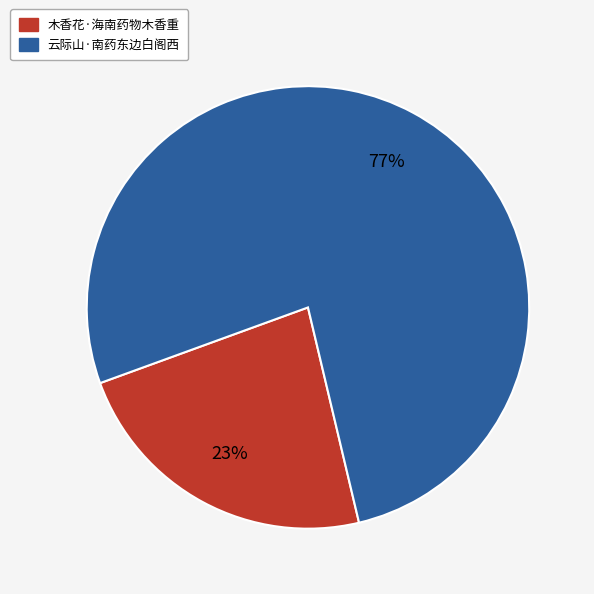

Do 木香花·海南药物木香重 and 云际山·南药东边白阁西 together represent more than half of the pie?

Yes